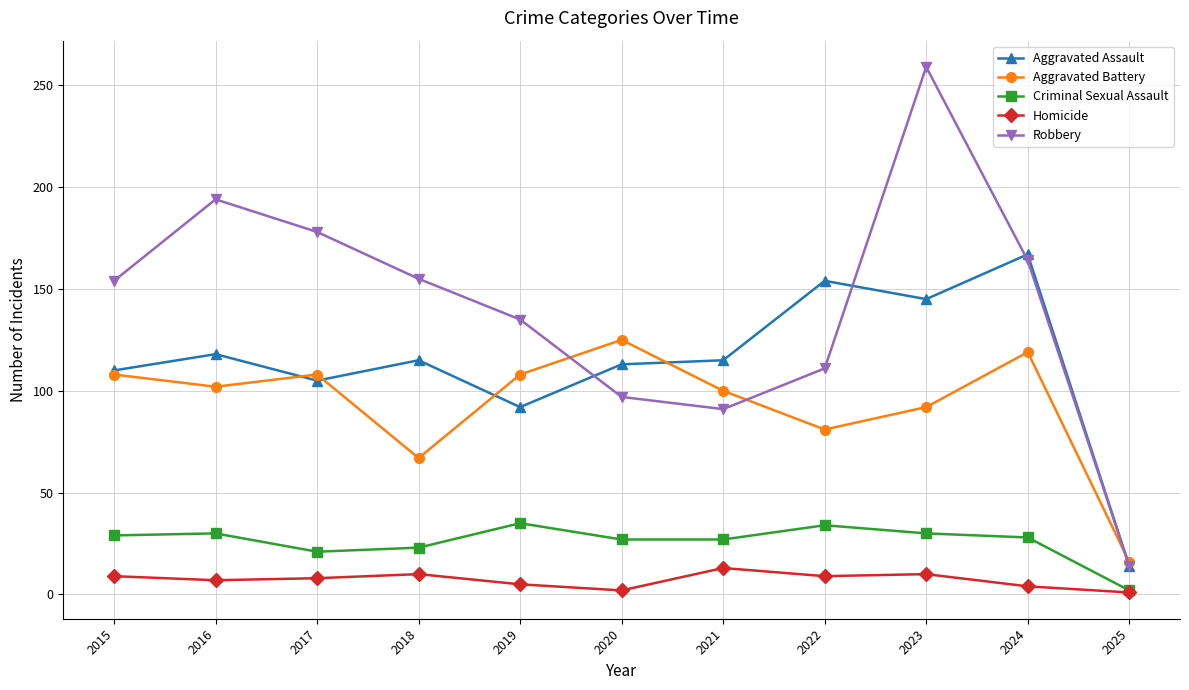

The Aggravated Assault series shows 145 at 2023. True or false?

True